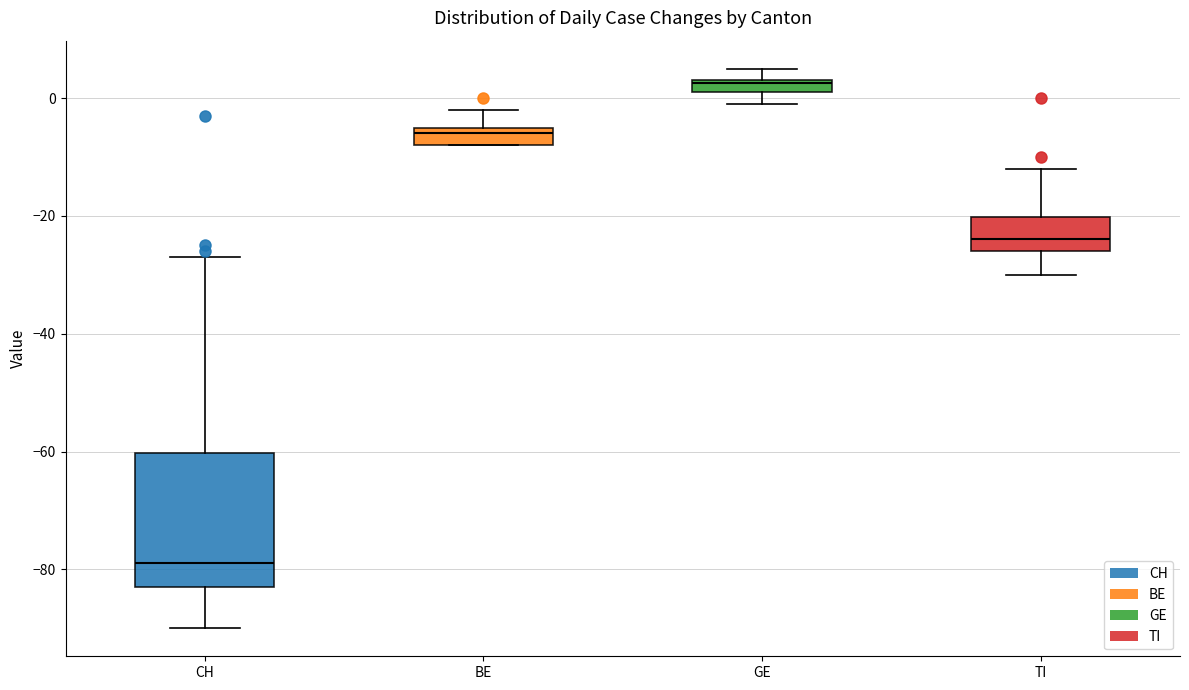

Where is the lower edge of the box for GE on the y-axis? The values are not printed on the chart, so give them approximately, as read against the axis.

2